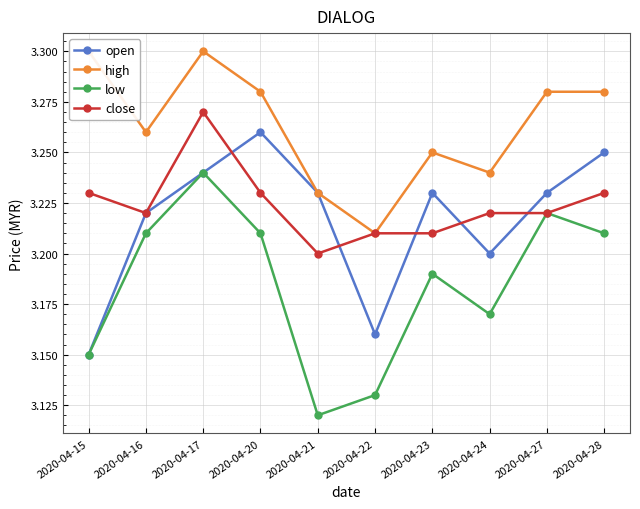

The value of high at 2020-04-23 is 4.5. True or false?

False